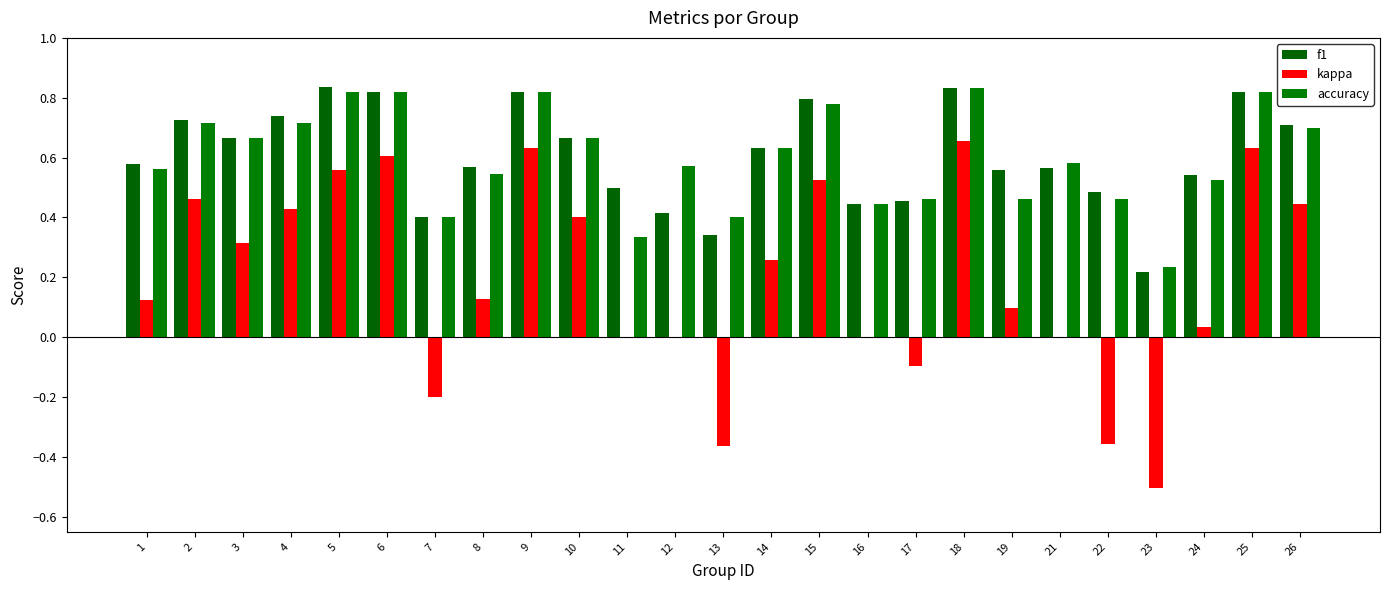

Is it true that kappa equals -0.2 at 23?

False